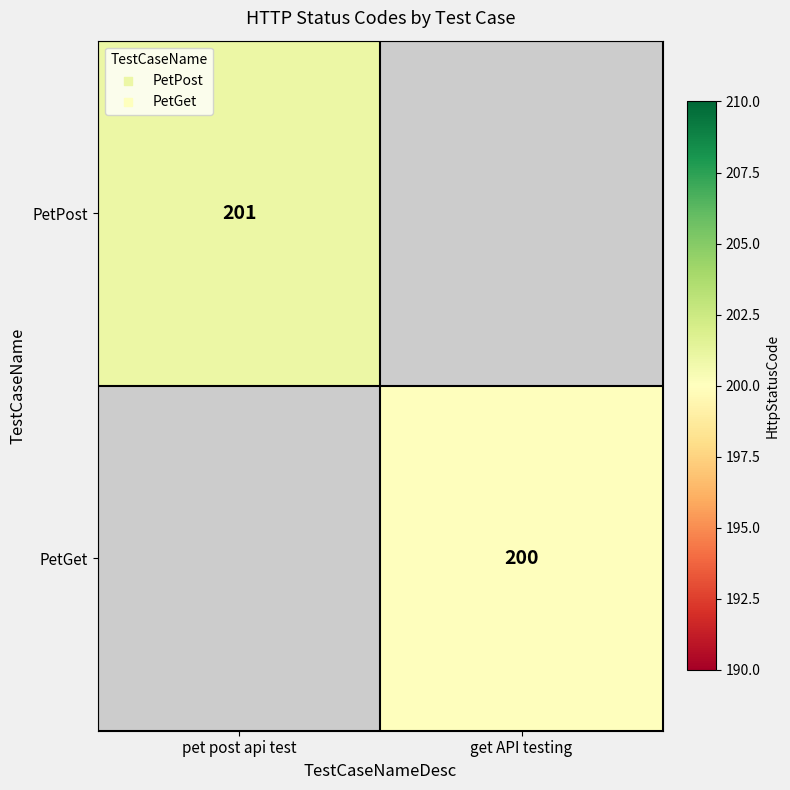

Is it true that PetGet equals 317 at get API testing?

False